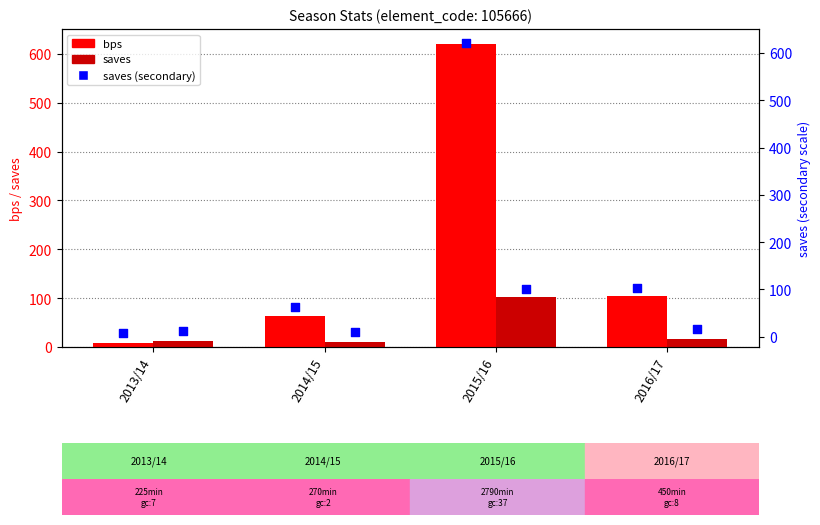

Which series has the largest total across all categories?

bps